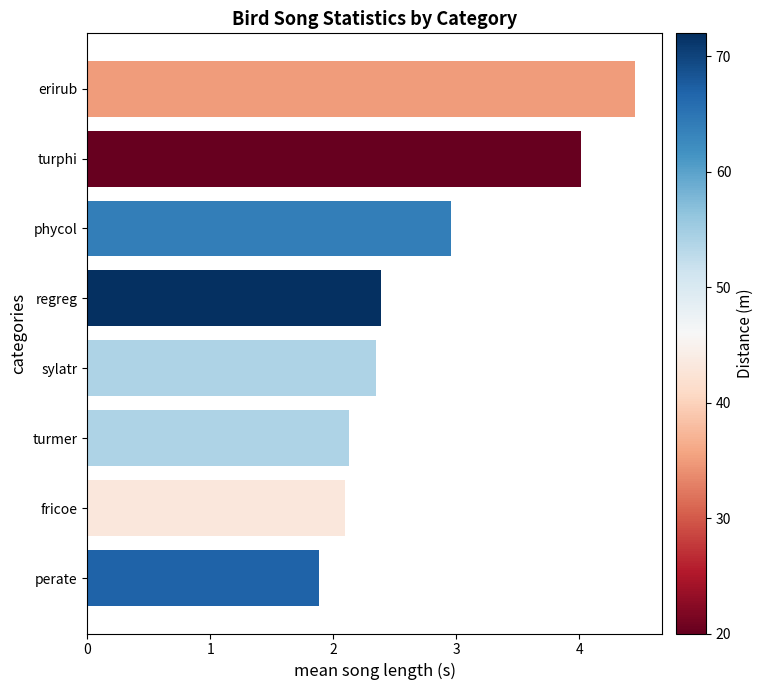

What is the minimum value shown in the chart?

1.9